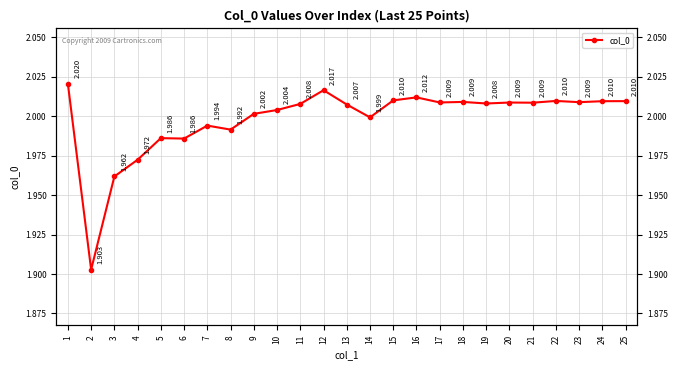

Reading right to left, what are all the values shown in this chart?

2.0	2.0	2.0	2.0	2.0	2.0	2.0	2.0	2.0	2.0	2.0	2.0	2.0	2.0	2.0	2.0	2.0	2.0	2.0	2.0	2.0	2.0	2.0	1.9	2.0